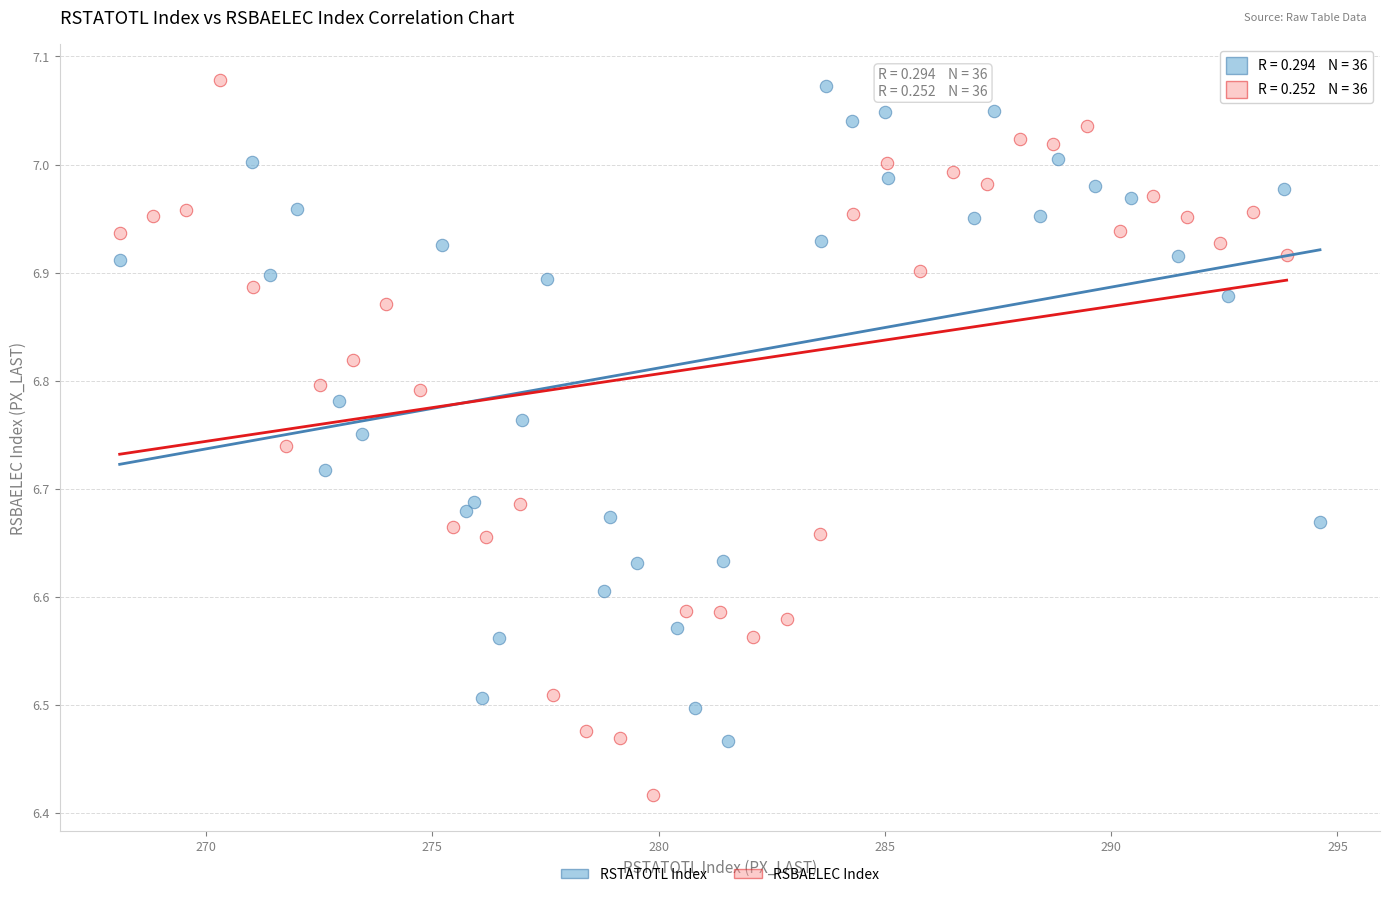

Which series has the widest spread of Y values?

RSBAELEC Index